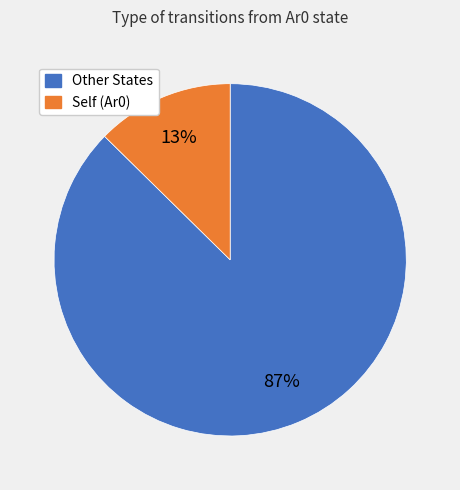

Does any single category account for the majority?

Yes